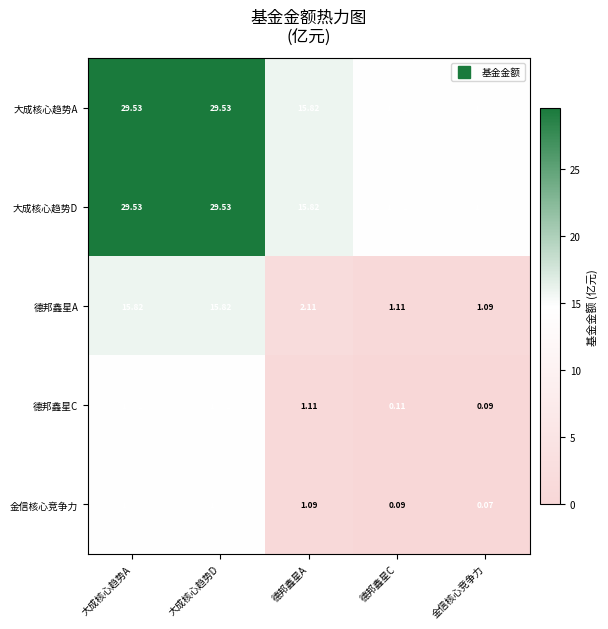

Is the value of 大成核心趋势A at 德邦鑫星A greater than the value of 金信核心竞争力 at 德邦鑫星A?

Yes